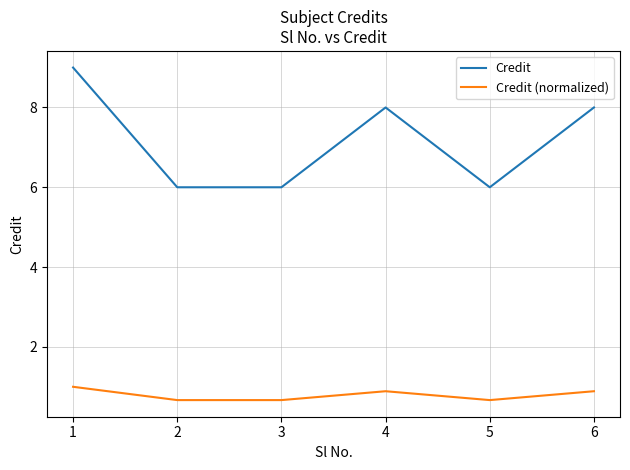

Rank the series by their maximum value, from highest to lowest.

Credit, Credit (normalized)